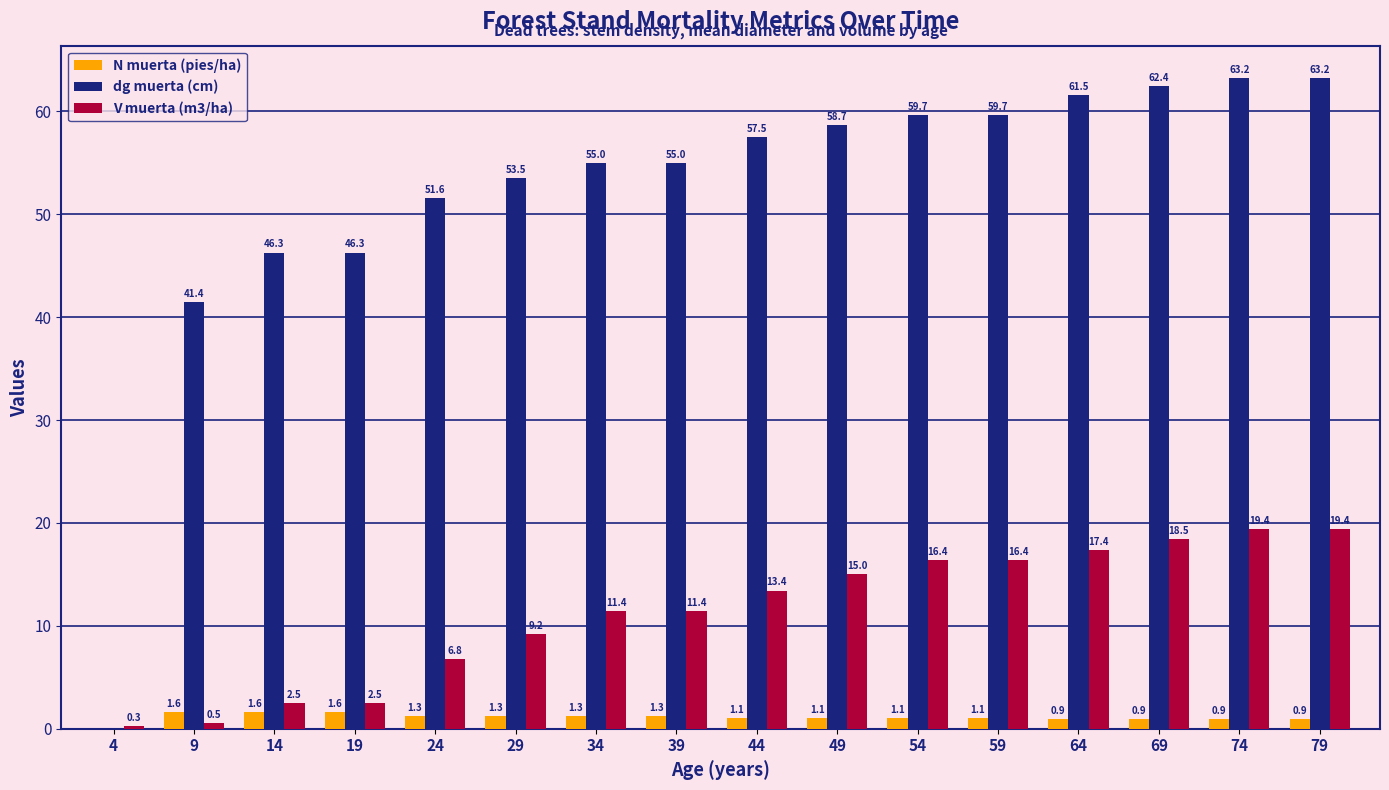

What are all the series names shown in the legend?

N muerta (pies/ha), dg muerta (cm), V muerta (m3/ha)